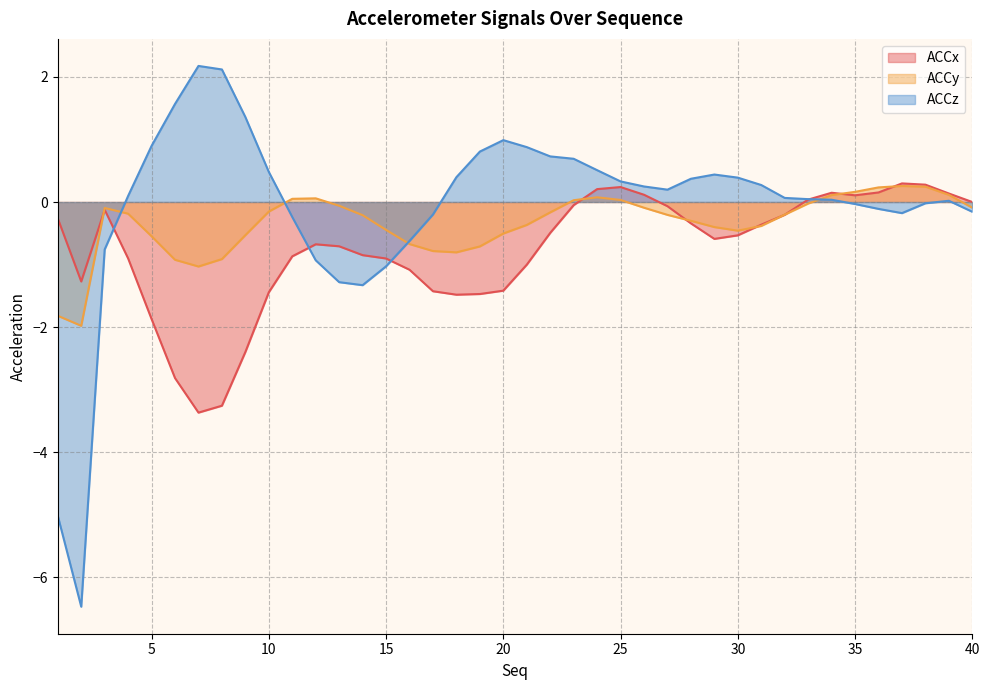

How many data points in ACCx are less than 0?

30